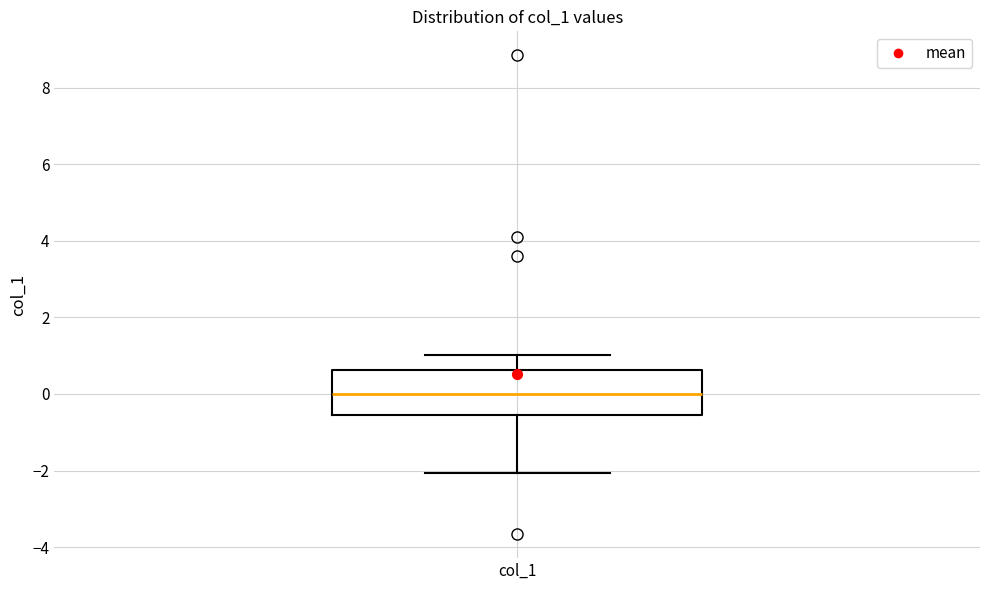

Read this box plot against the y-axis: the position of the median line, the range covered by the box, and the ends of both whiskers. The values are not printed on the chart, so give them approximately, as read against the axis.

median 0.0, box -0.6 to 0.6, whiskers -2.0 to 1.0